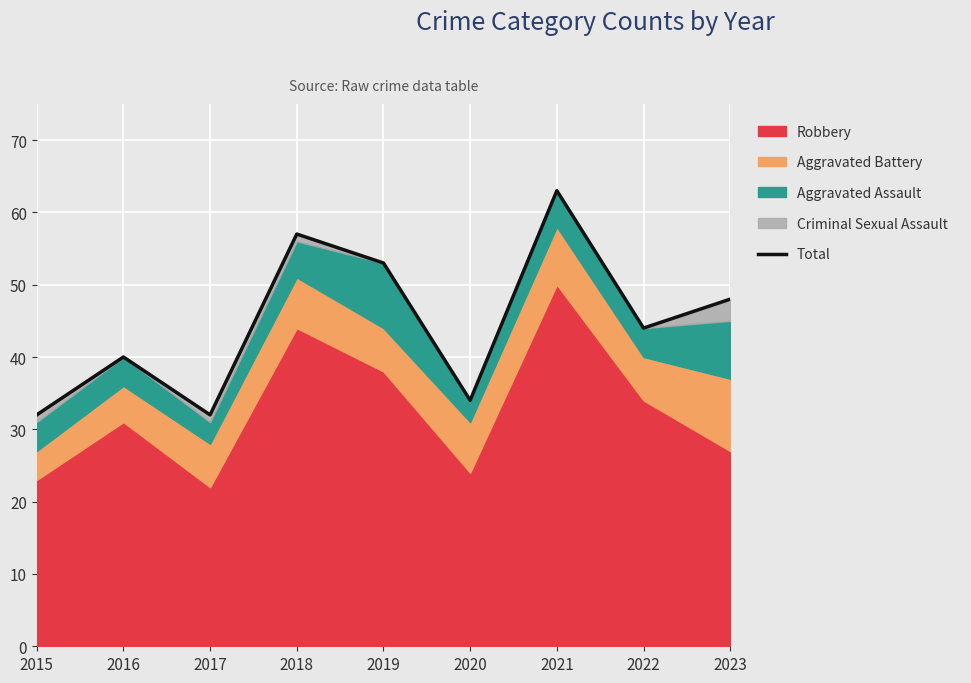

Read the value at 2018, to the nearest 5.

55